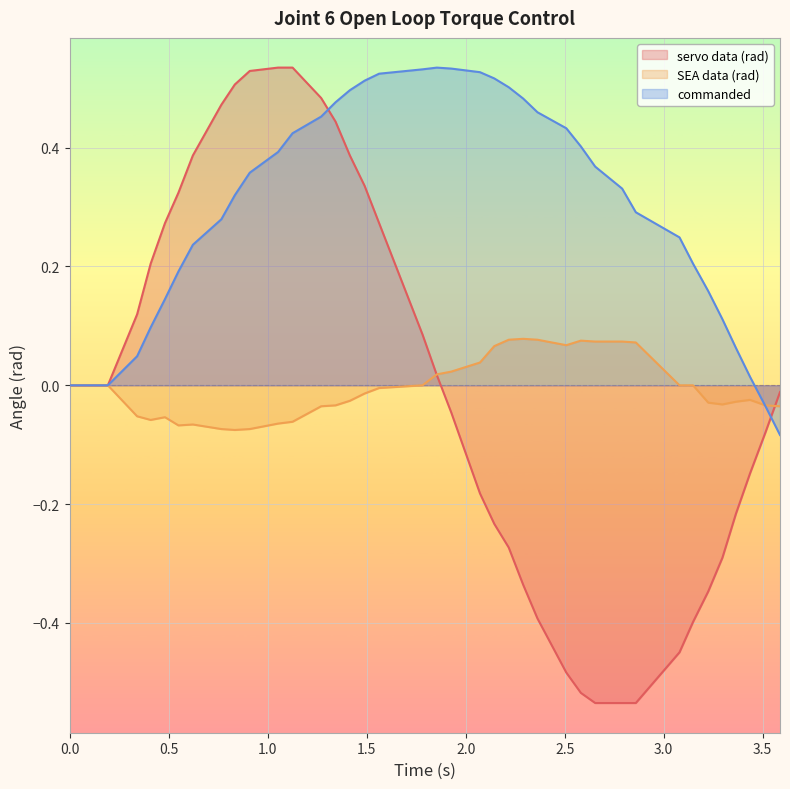

What are all the series names shown in the legend?

servo data (rad), SEA data (rad), commanded